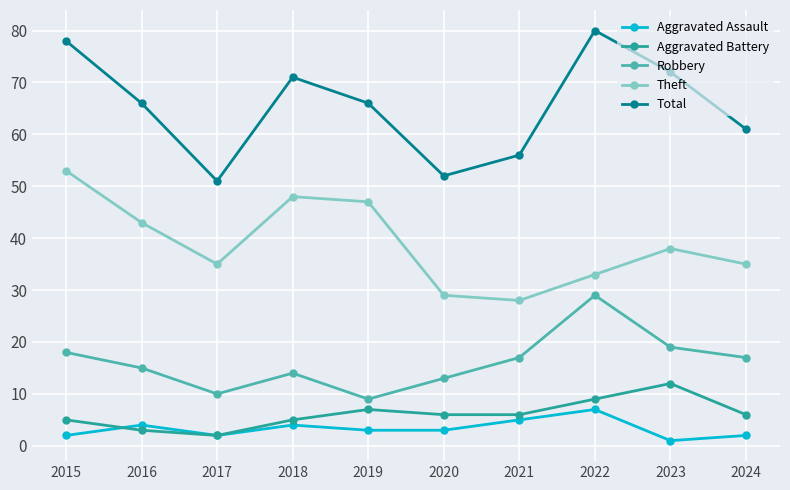

Is it true that Robbery equals 15 at 2016?

True